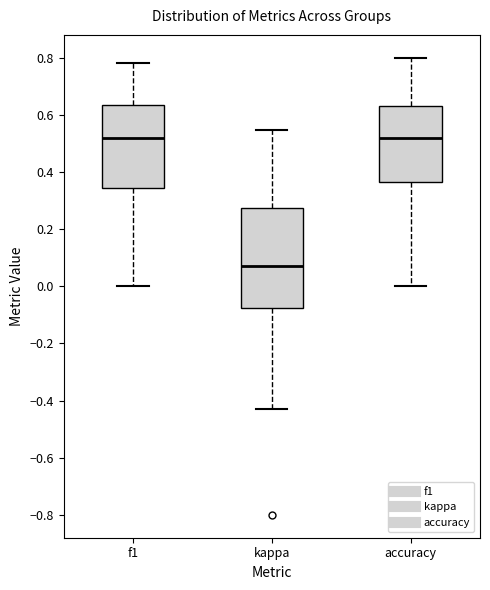

Where does the median line of the box for accuracy sit on the y-axis? The values are not printed on the chart, so give them approximately, as read against the axis.

0.52